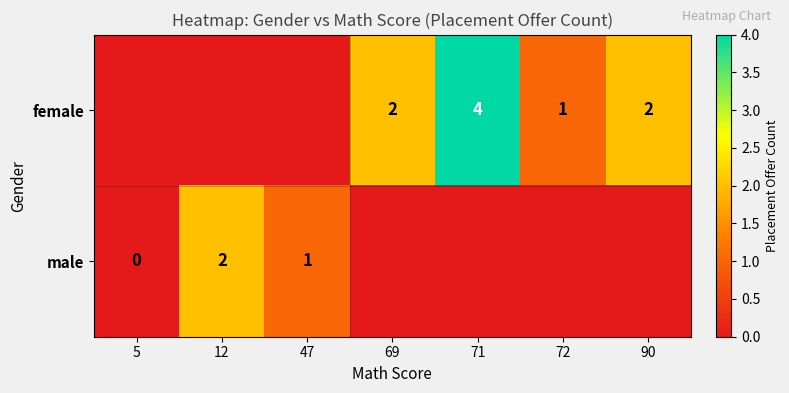

The male series shows 2 at 12. True or false?

True